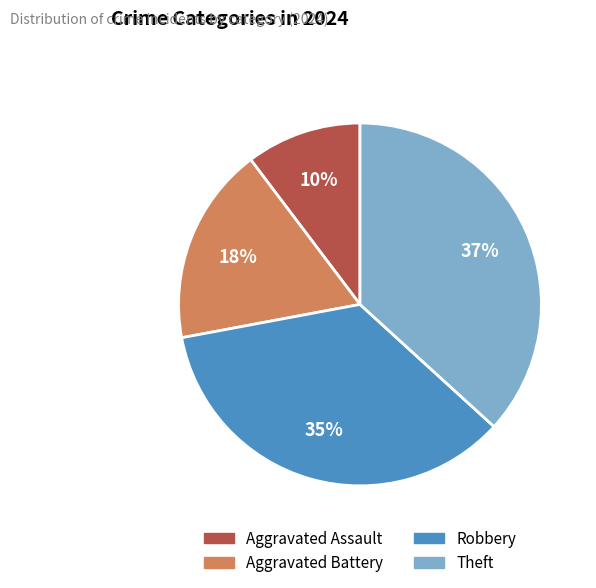

Do Robbery and Aggravated Battery together represent more than half of the pie?

Yes